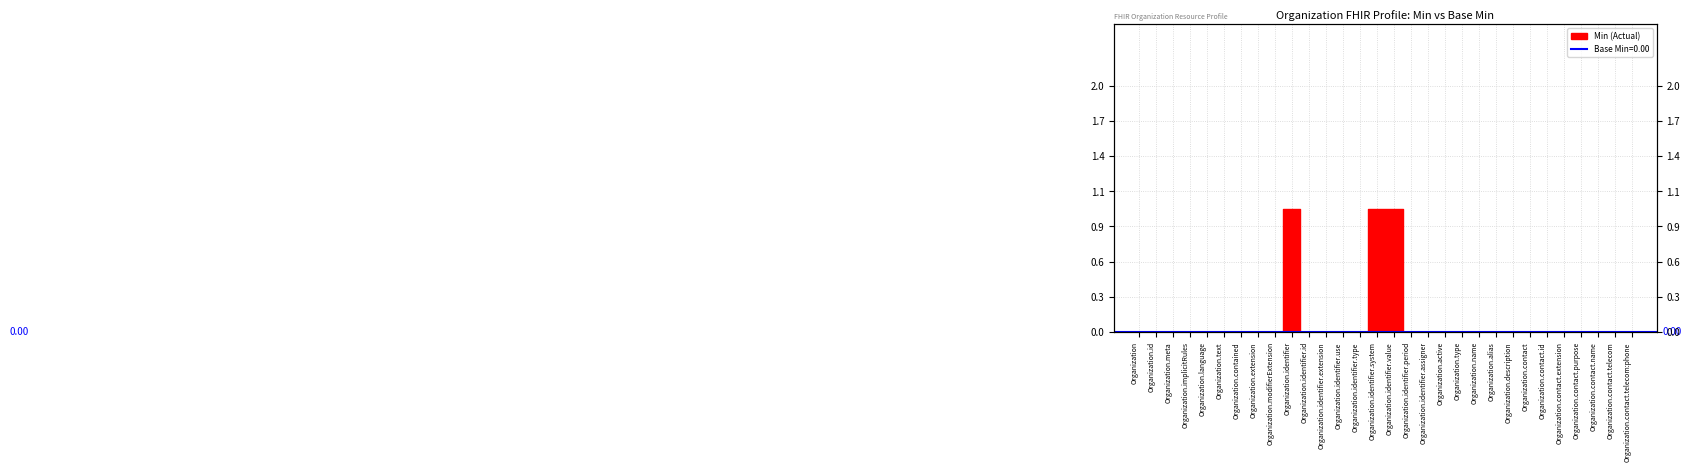

Read the value at Organization.identifier.system.

1